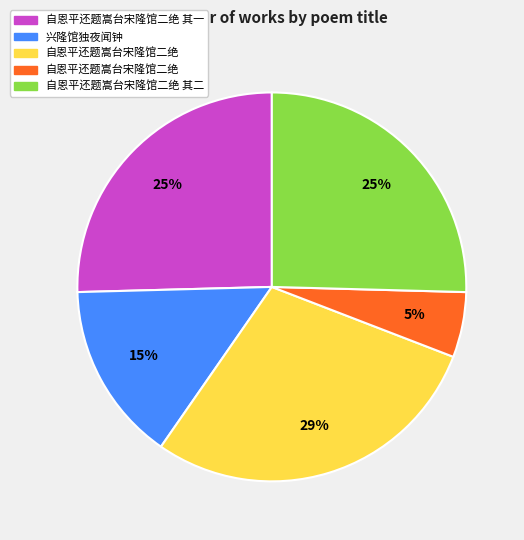

Is there any slice that represents more than half of the pie?

No